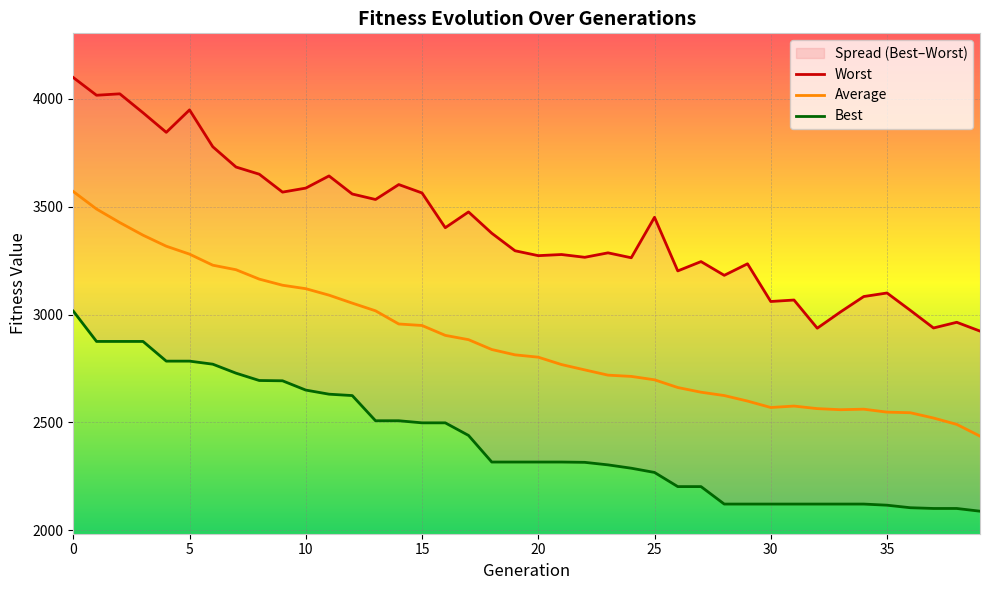

List the series in order of their peak value, highest first.

Worst, Average, Best